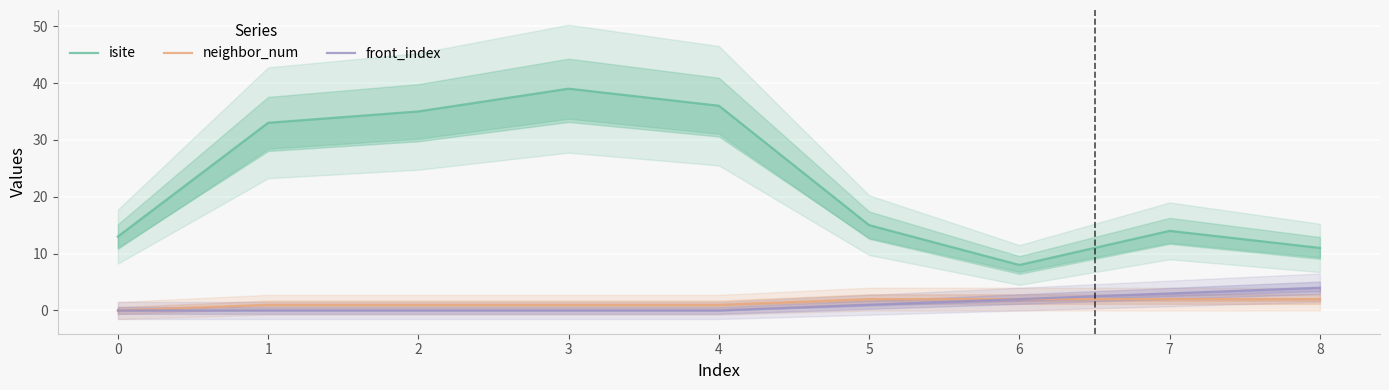

What is the difference between the isite values at 8 and 7?

3